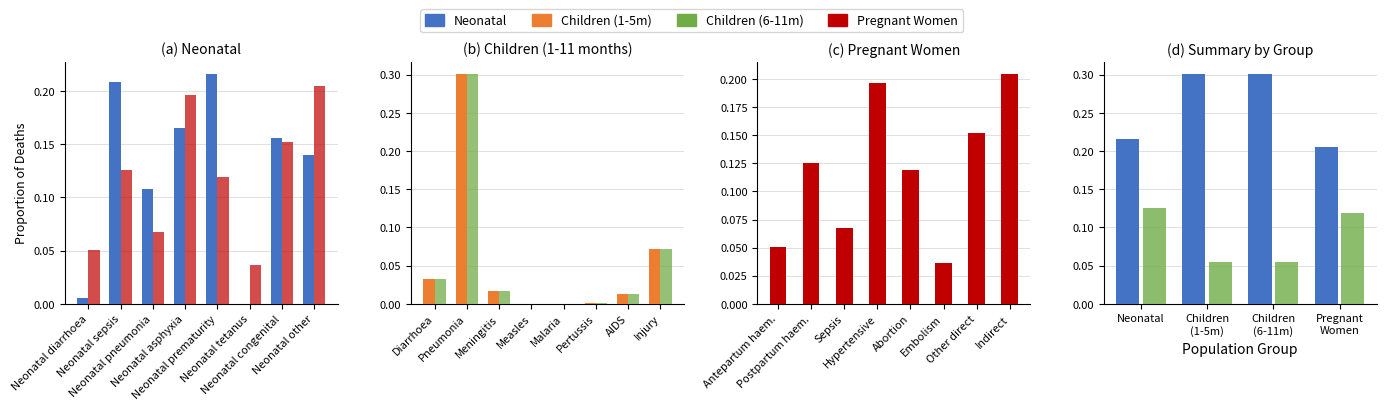

What is the value of the Neonatal bar at the 2nd from the left?

0.2